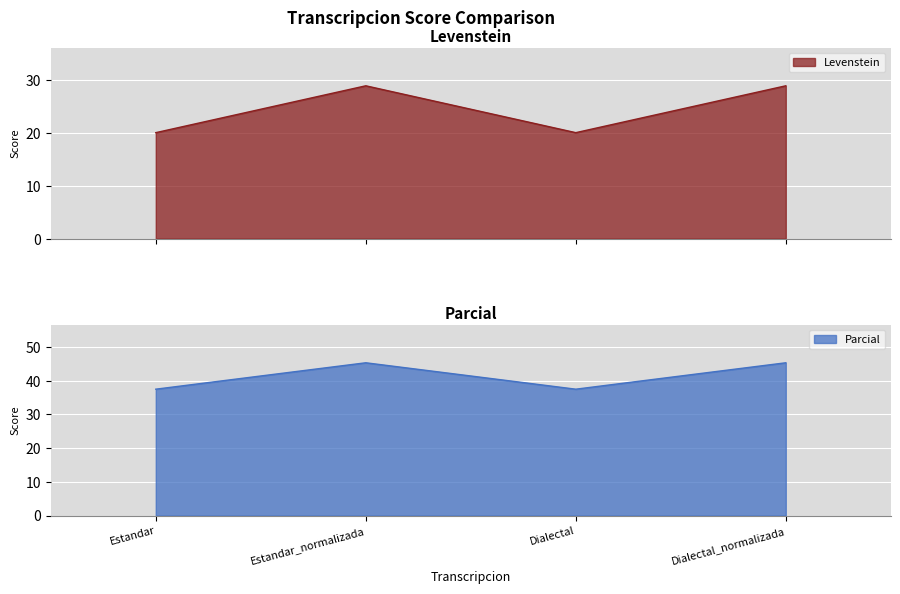

Which has a higher value, Estandar or Dialectal_normalizada?

Dialectal_normalizada